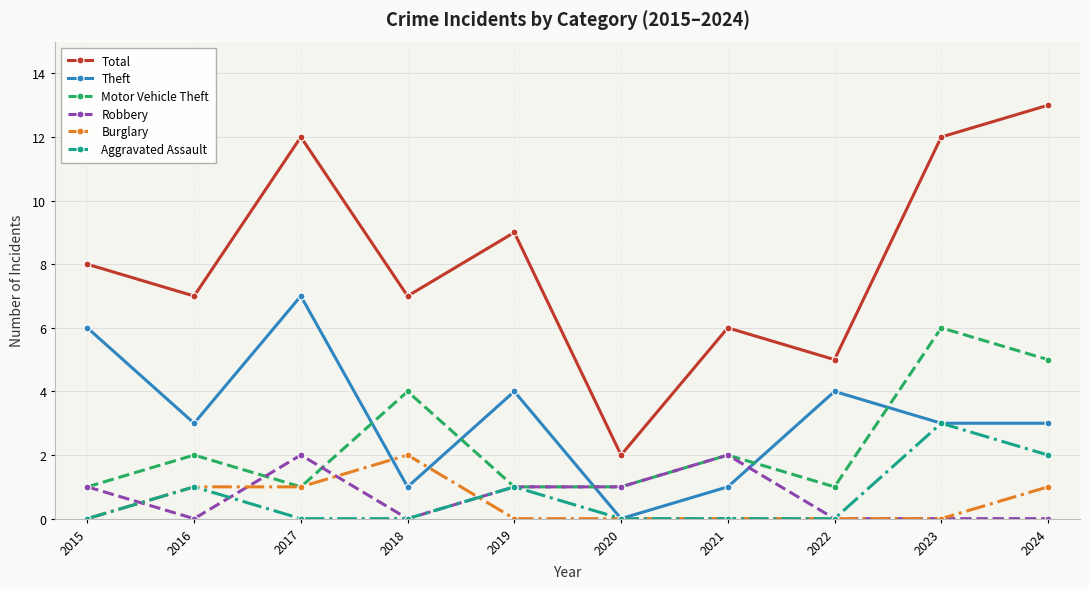

What is the difference between the highest and lowest values at 2023?

12